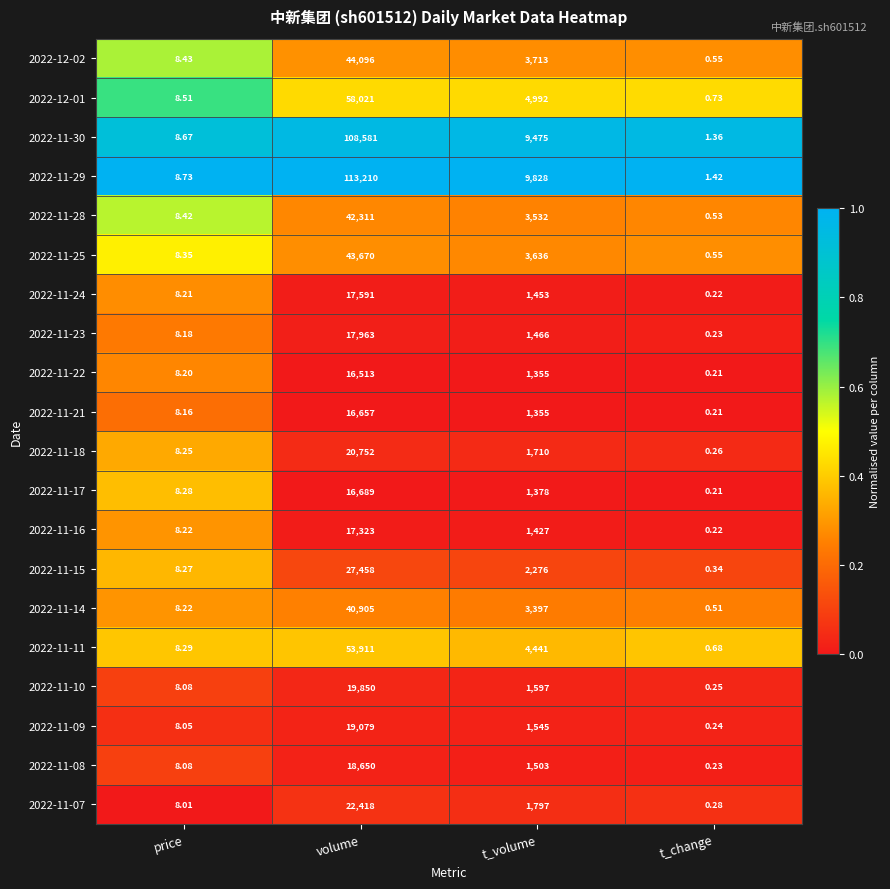

What is the total value across all series at price?

165.6